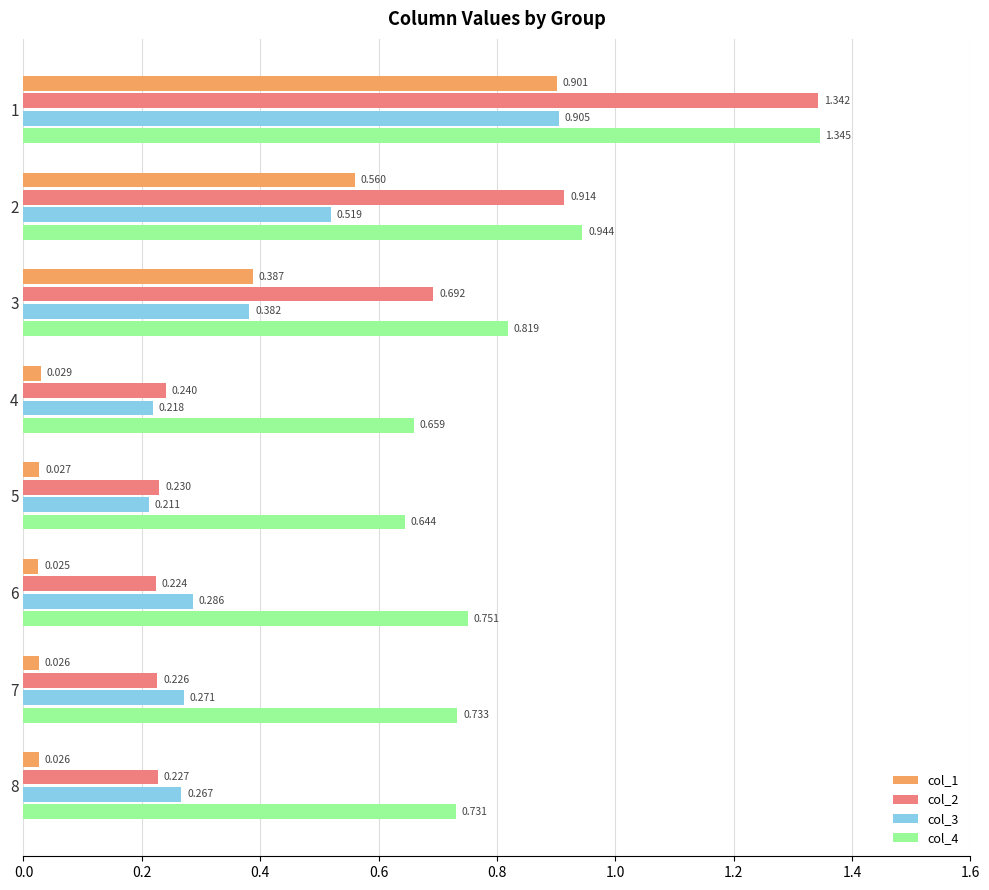

Is the value of col_1 at 8 greater than the value of col_3 at 2?

No